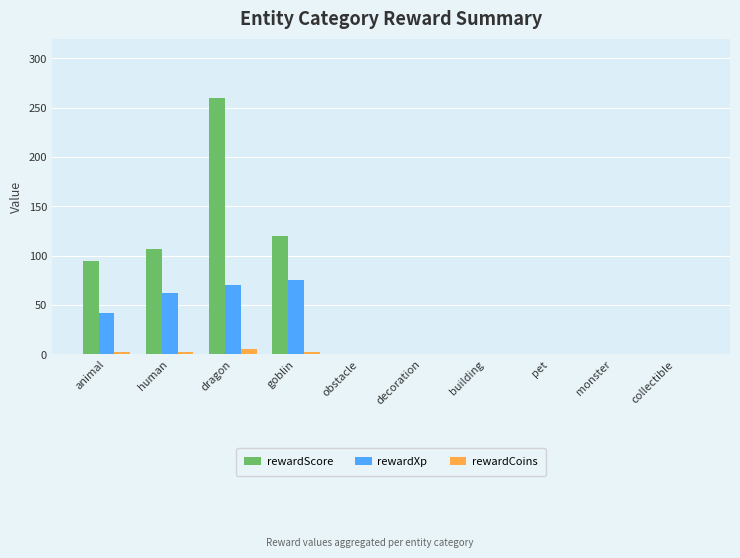

Are the bars grouped side by side (vs. stacked)?

Yes